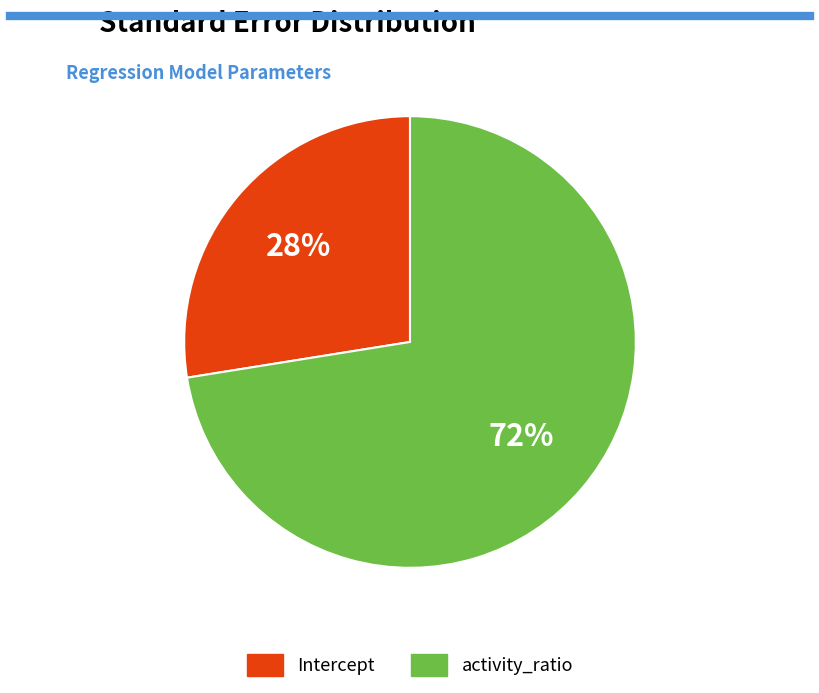

What percentage is the activity_ratio slice, to the nearest percent?

72%